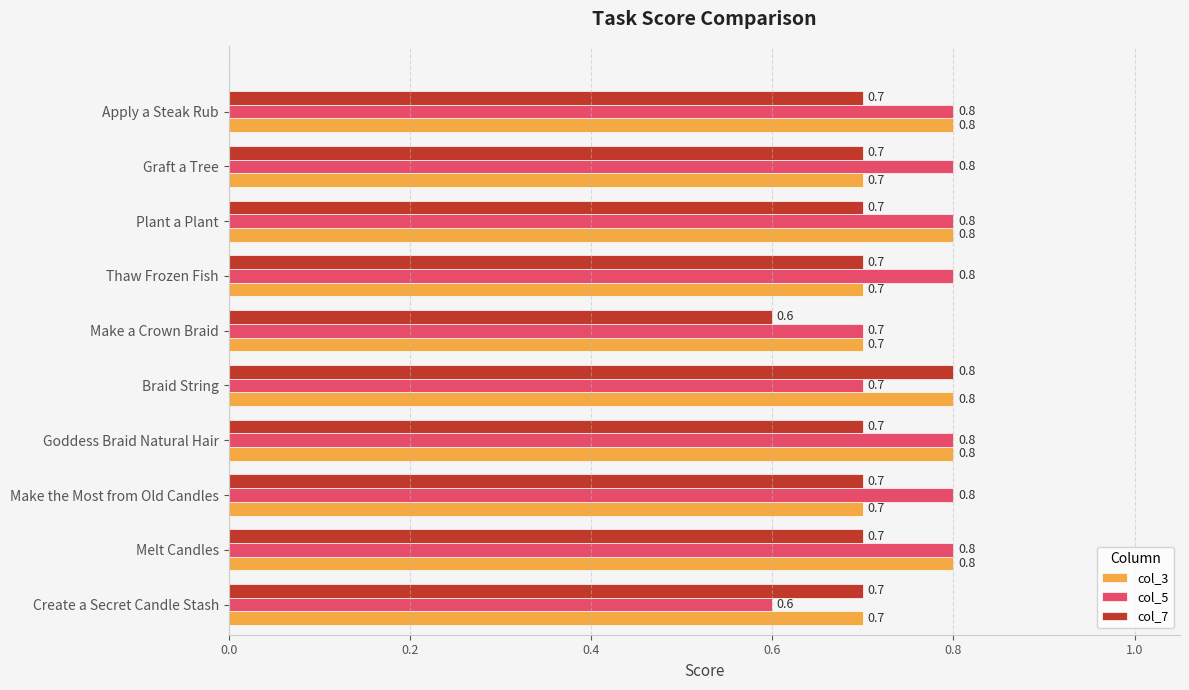

Is it true that col_3 equals 1.3 at Make a Crown Braid?

False